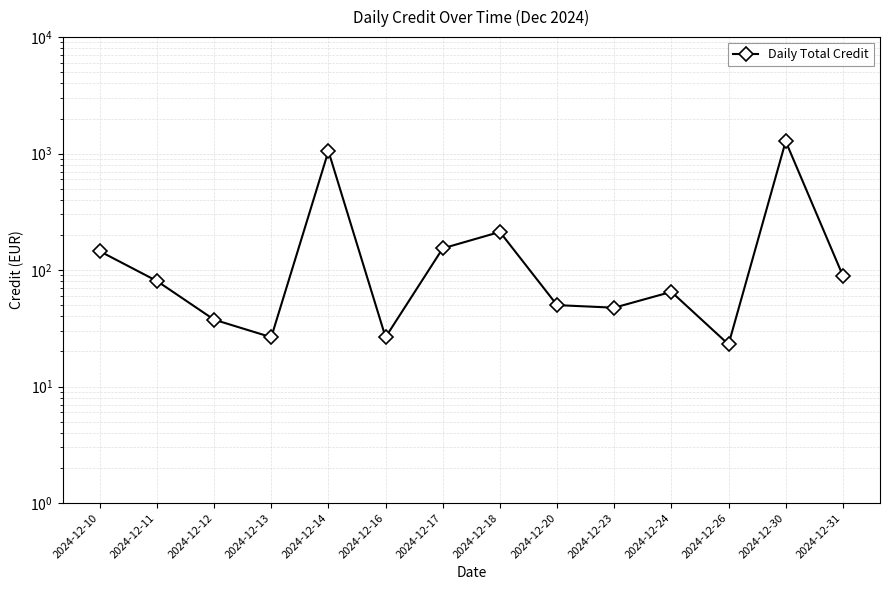

How many lines are shown in the chart?

1